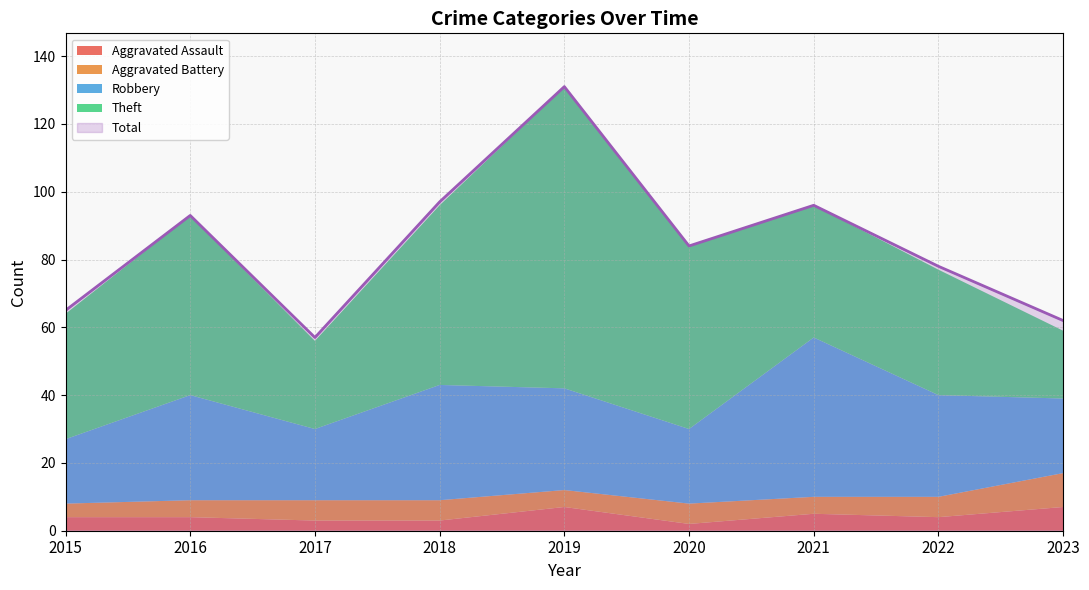

What is the difference between the maximum and second lowest values in the Robbery series?

26